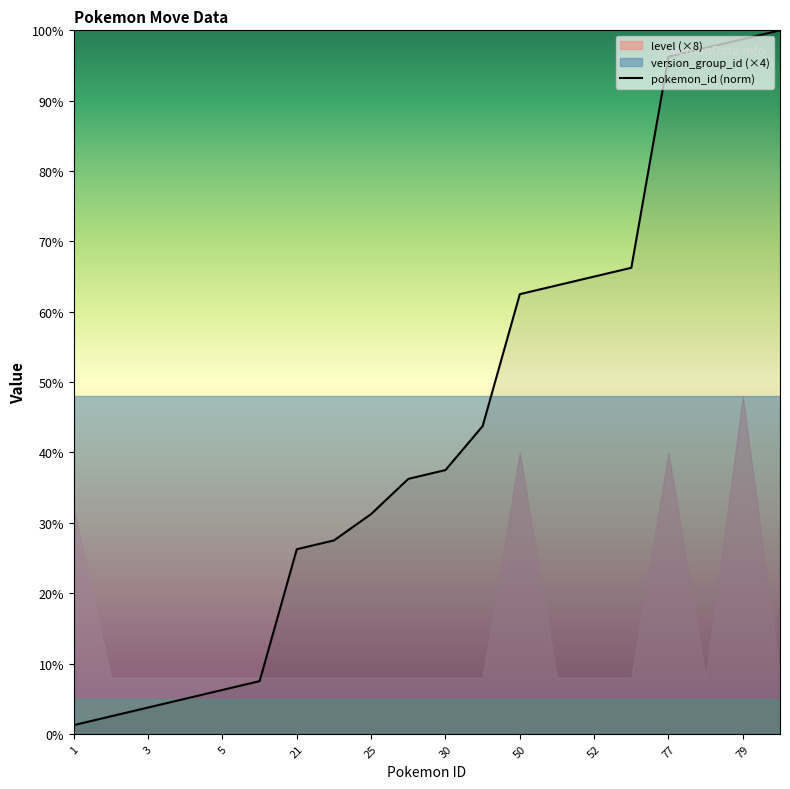

What is the maximum value shown in the chart?

100.0